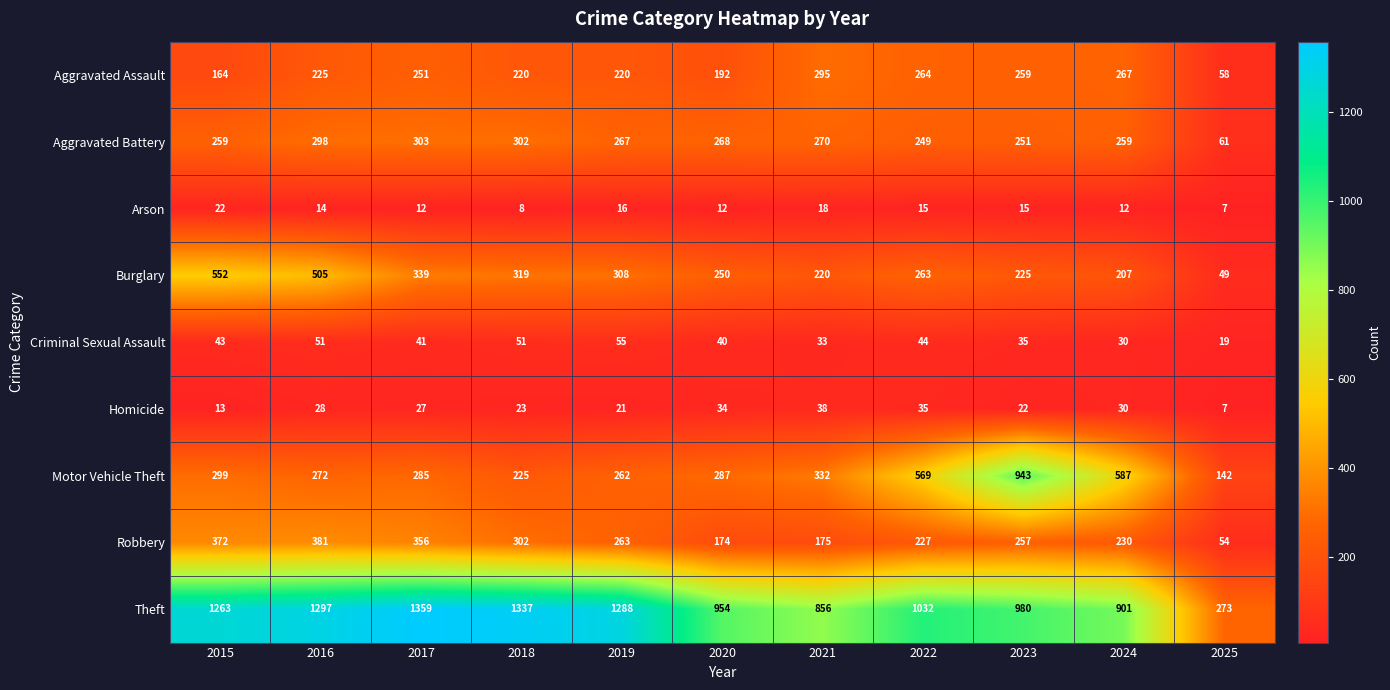

What is the total value across all series at 2023?

2987